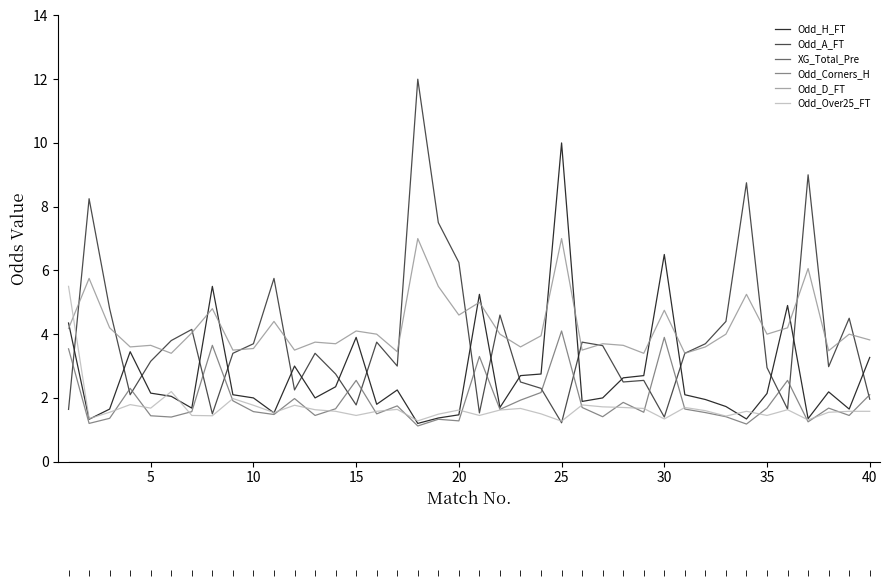

True or false: Odd_D_FT and Odd_Over25_FT intersect in this chart.

True